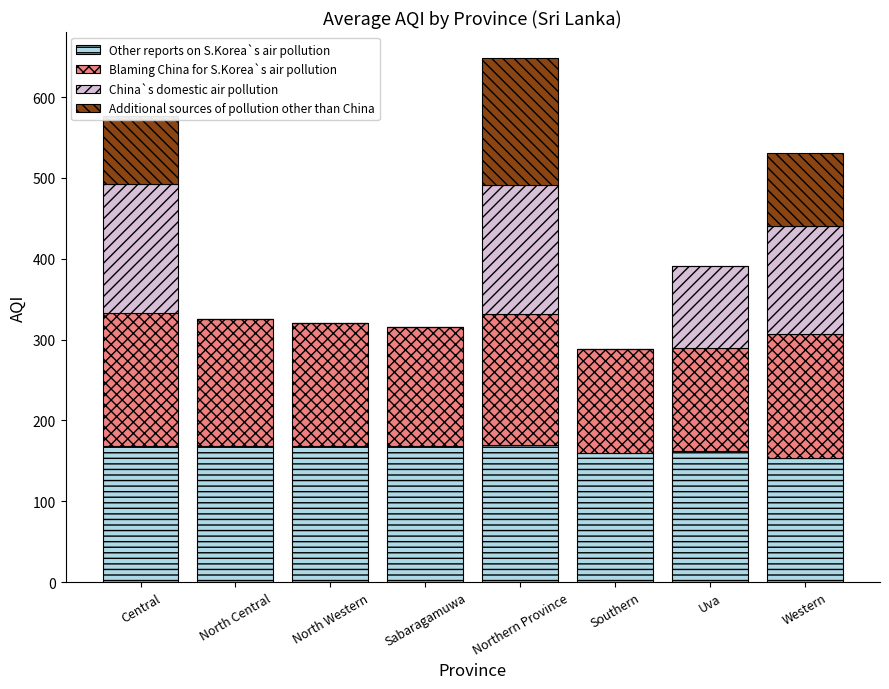

What is the approximate value of Other reports on S.Korea`s air pollution at Sabaragamuwa?

168